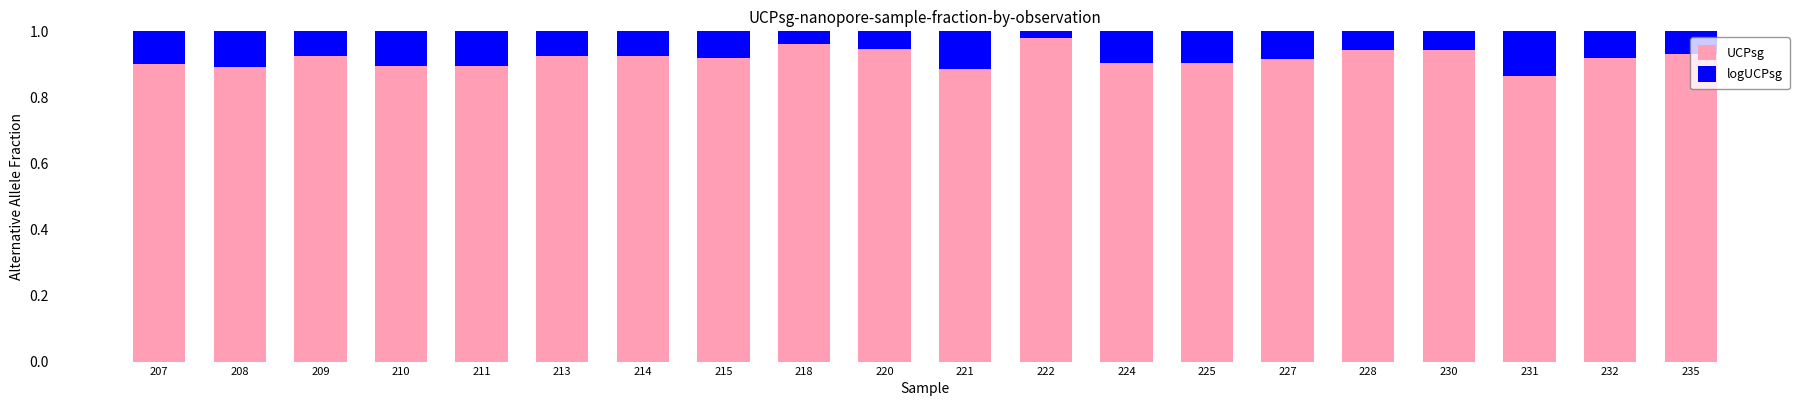

The value of UCPsg at 209 is 0.5. True or false?

False